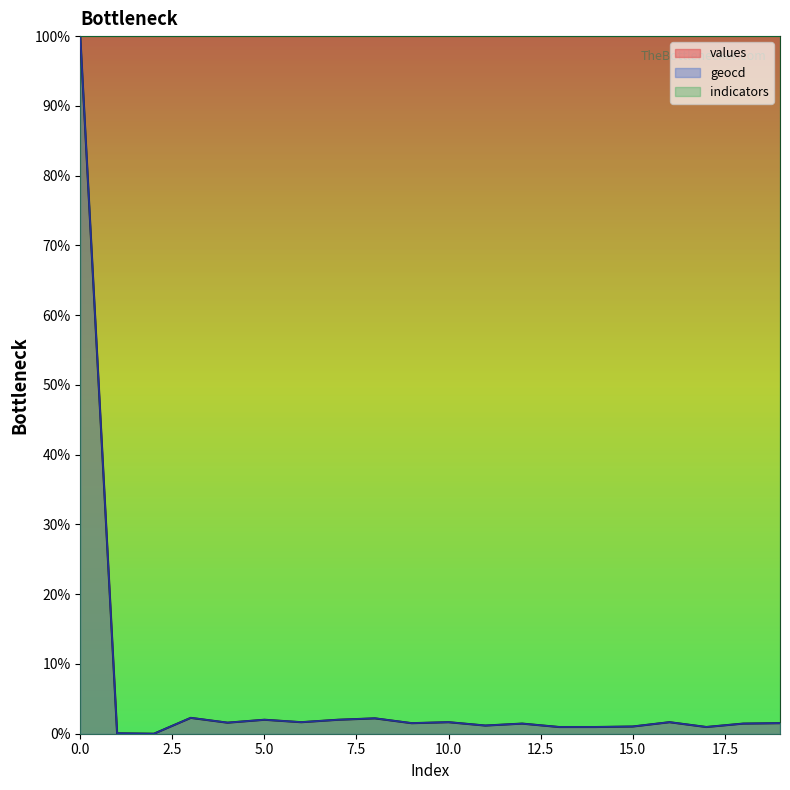

What is the value of the values point at the 6th from the left?

2.0